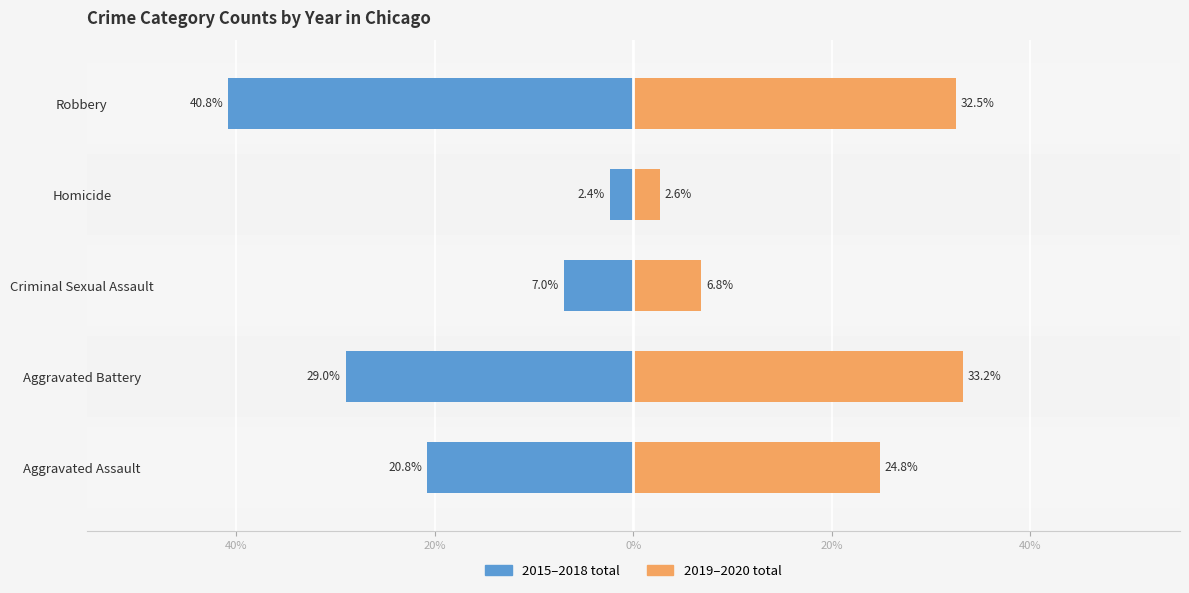

What is the value of the 2015–2018 avg bar at the 4th from the left?

-2.4